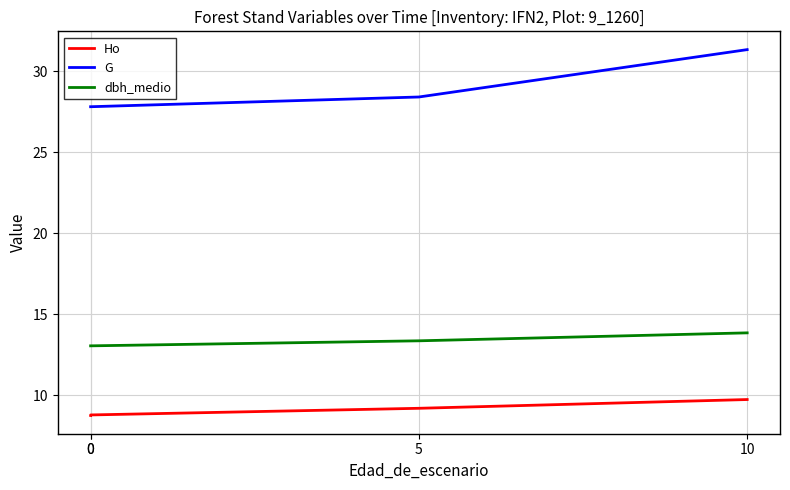

Rank the categories by Ho value from lowest to highest.

0, 0, 5, 10